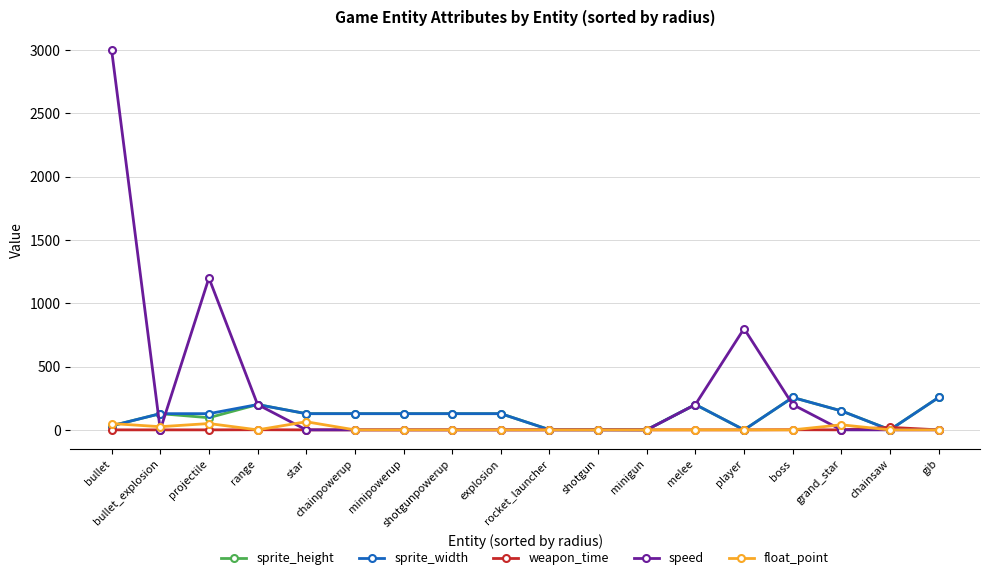

What is the difference between the second highest and second lowest values in the weapon_time series?

1.0